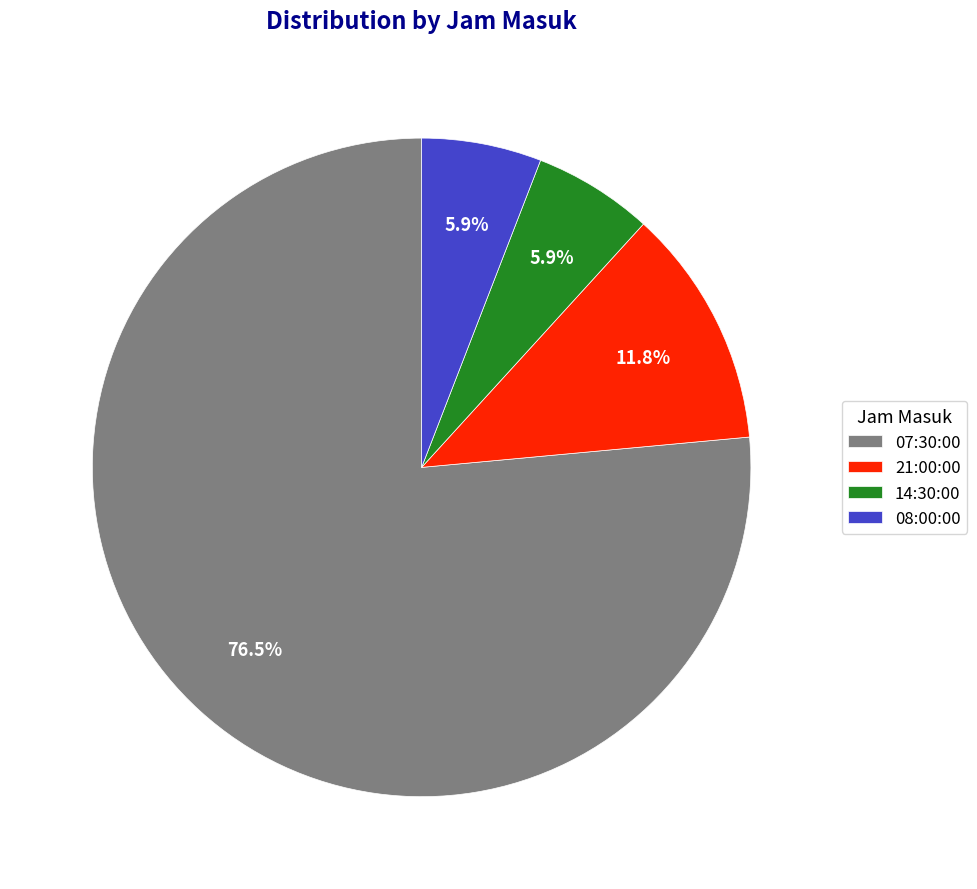

What is the ratio of the value at 07:30:00 to the value at 08:00:00?

13.0